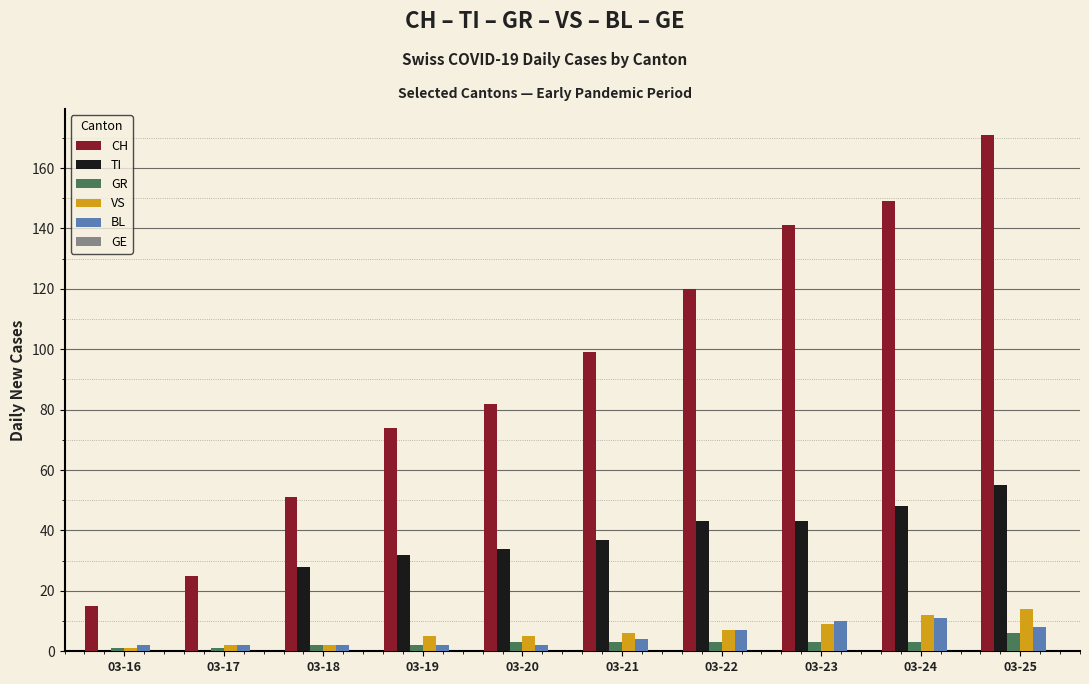

What is the total value across all series at 03-18?

85